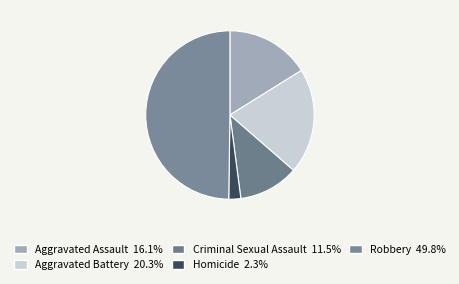

How many slices are in this pie chart?

5